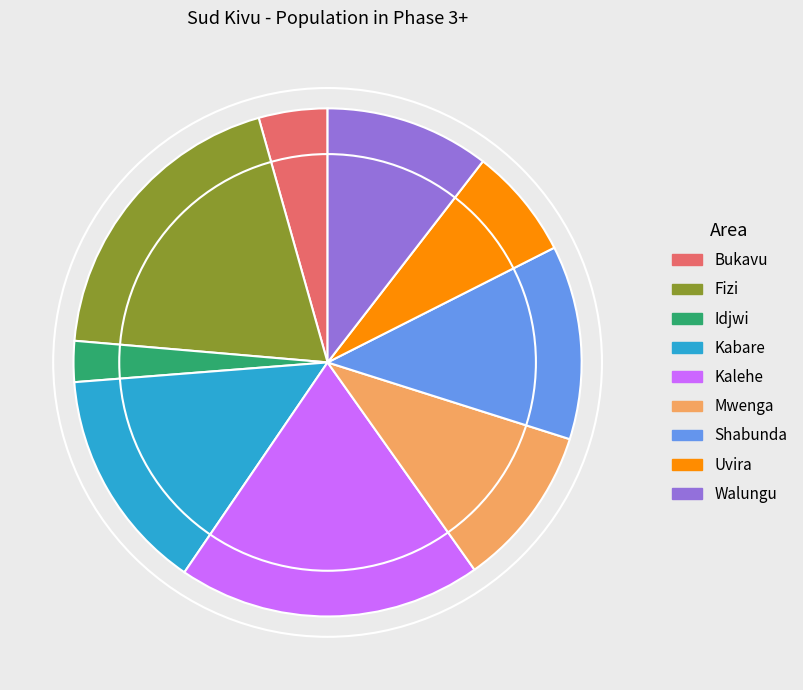

Is it true that Walungu is 21% of the pie?

False